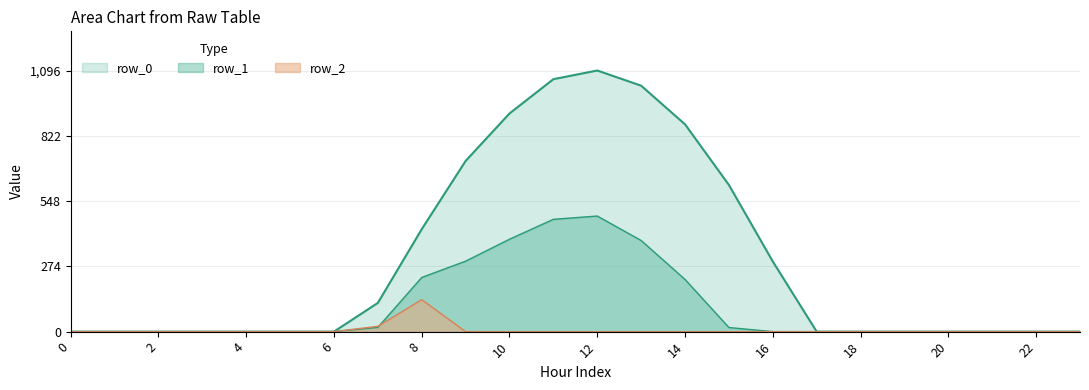

Which series has the largest range (max minus min)?

row_0